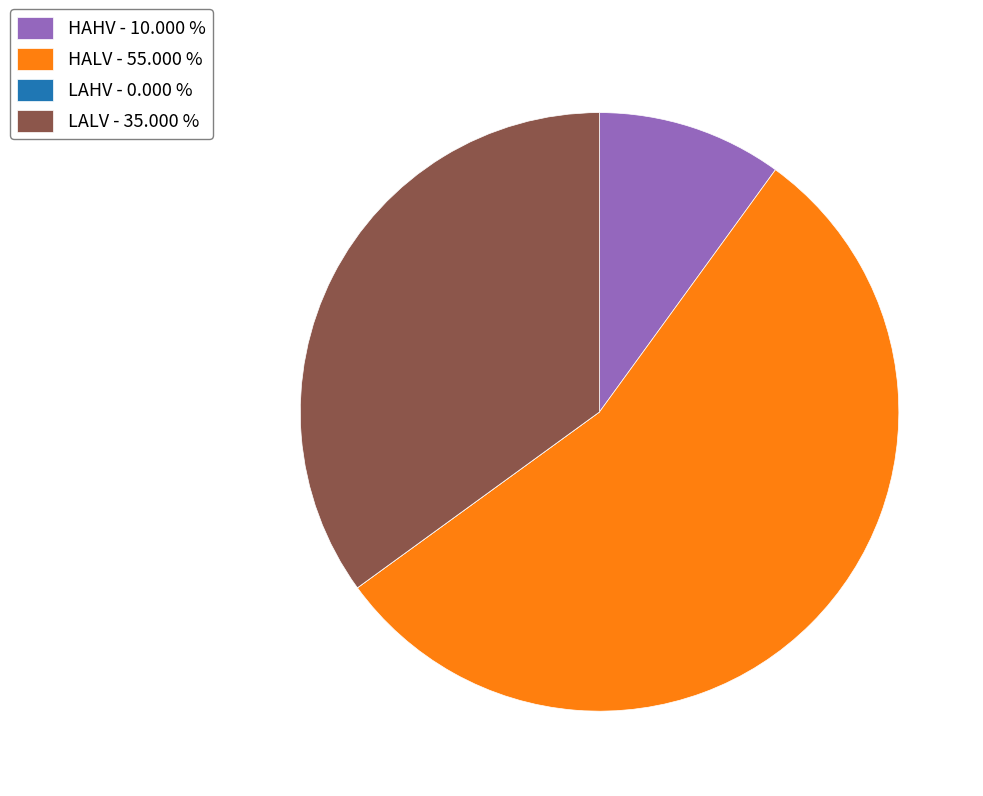

What is the ratio of the value at HALV - 55.000 % to the value at LALV - 35.000 %?

1.6